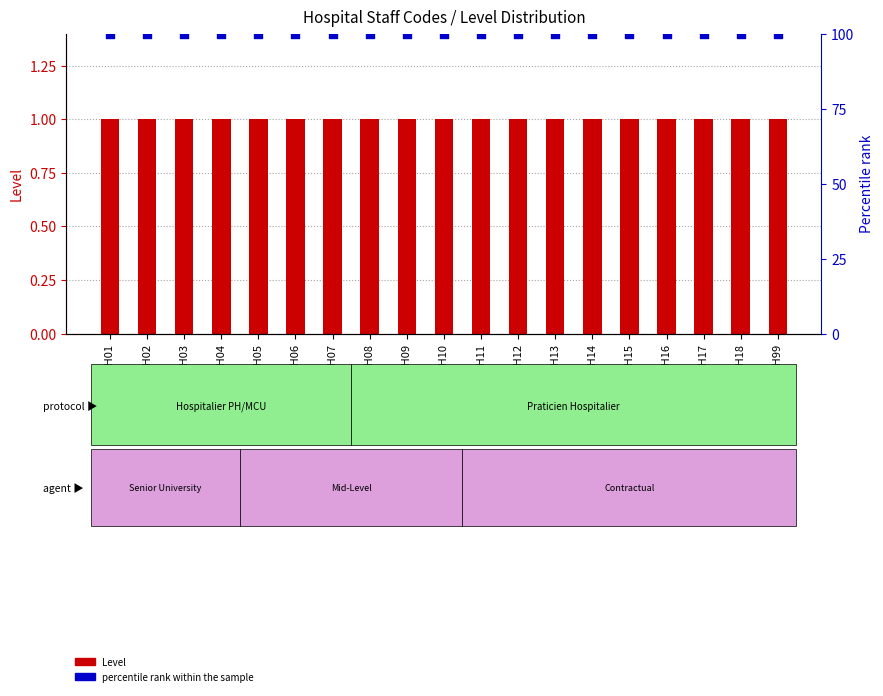

Which series reaches the maximum Y coordinate?

percentile rank within the sample